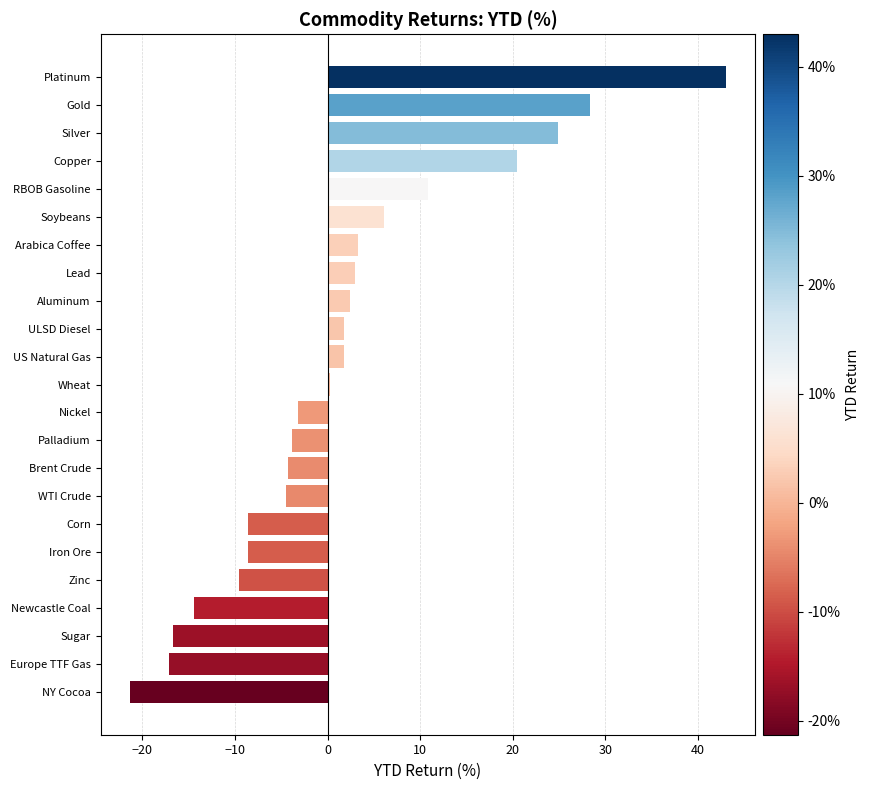

What is the change in value from Iron Ore to ULSD Diesel?

+10.4